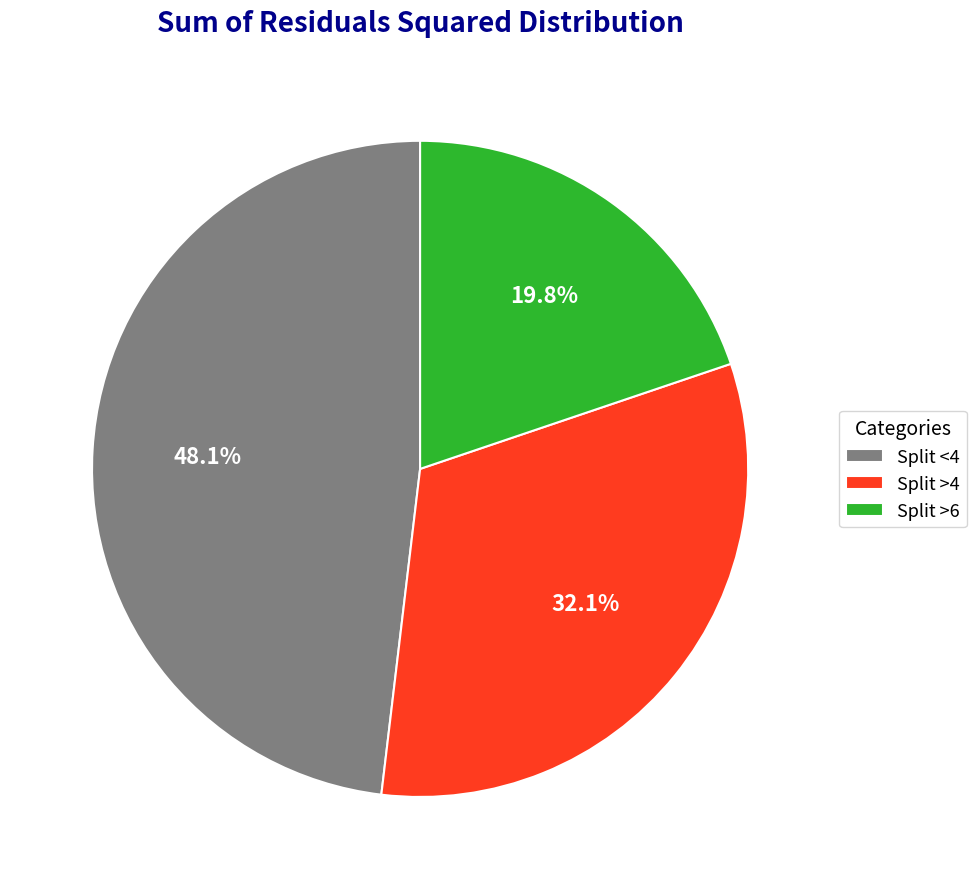

To the nearest percent, what is the difference between the Split >4 and Split <4 slice percentages?

16%